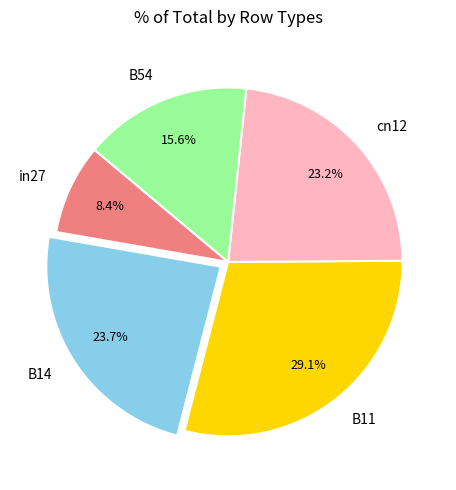

How many slices are in this pie chart?

5